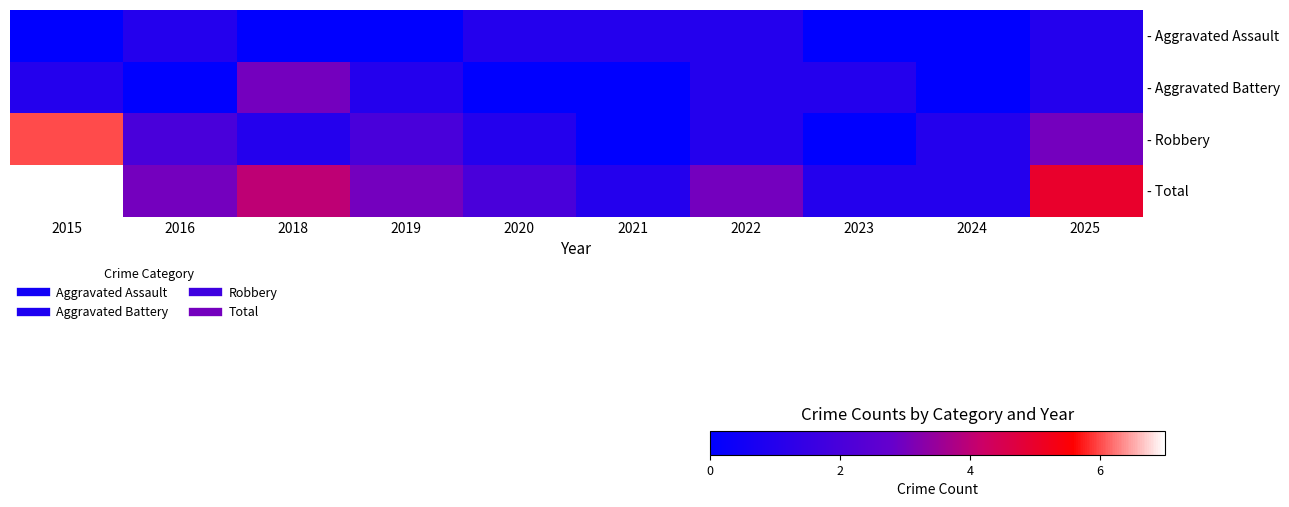

Which has a higher value, 2025 or 2021?

2025